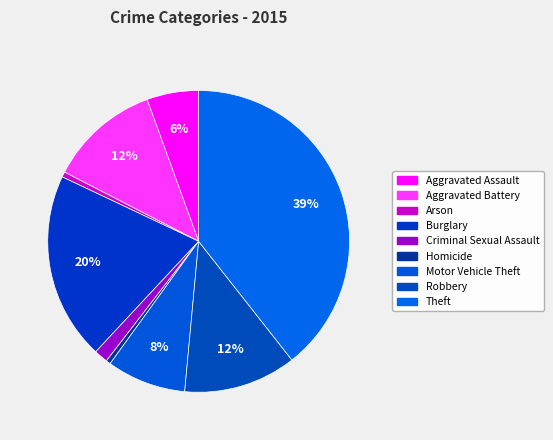

Count the number of slices in the pie.

9